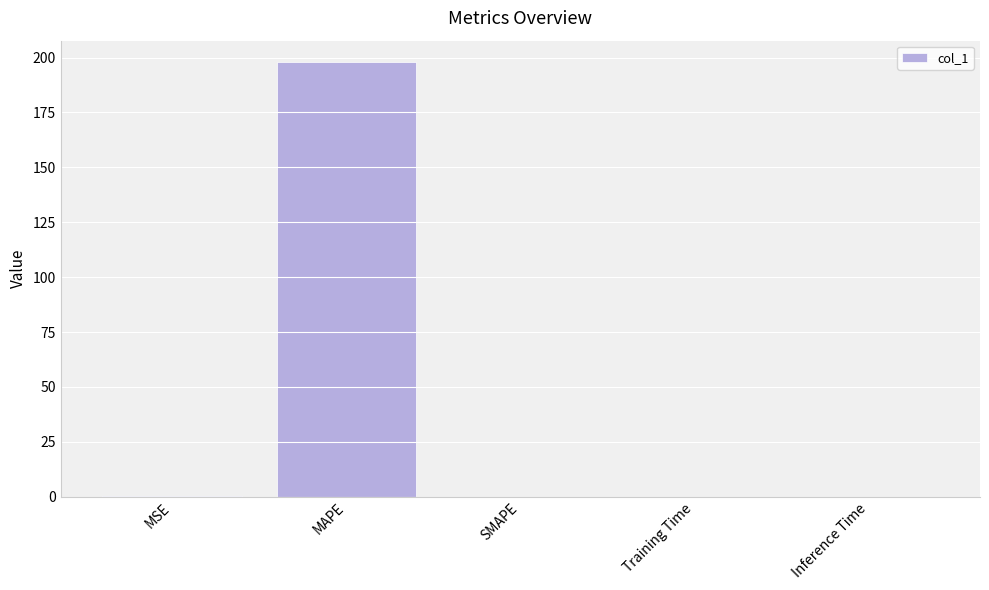

The chart shows a value of 0.0 at Training Time. True or false?

True